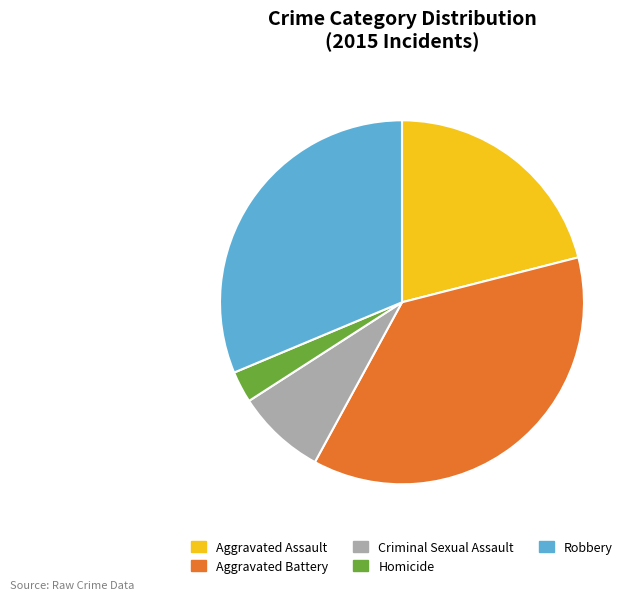

Do Aggravated Assault and Homicide together represent more than half of the pie?

No